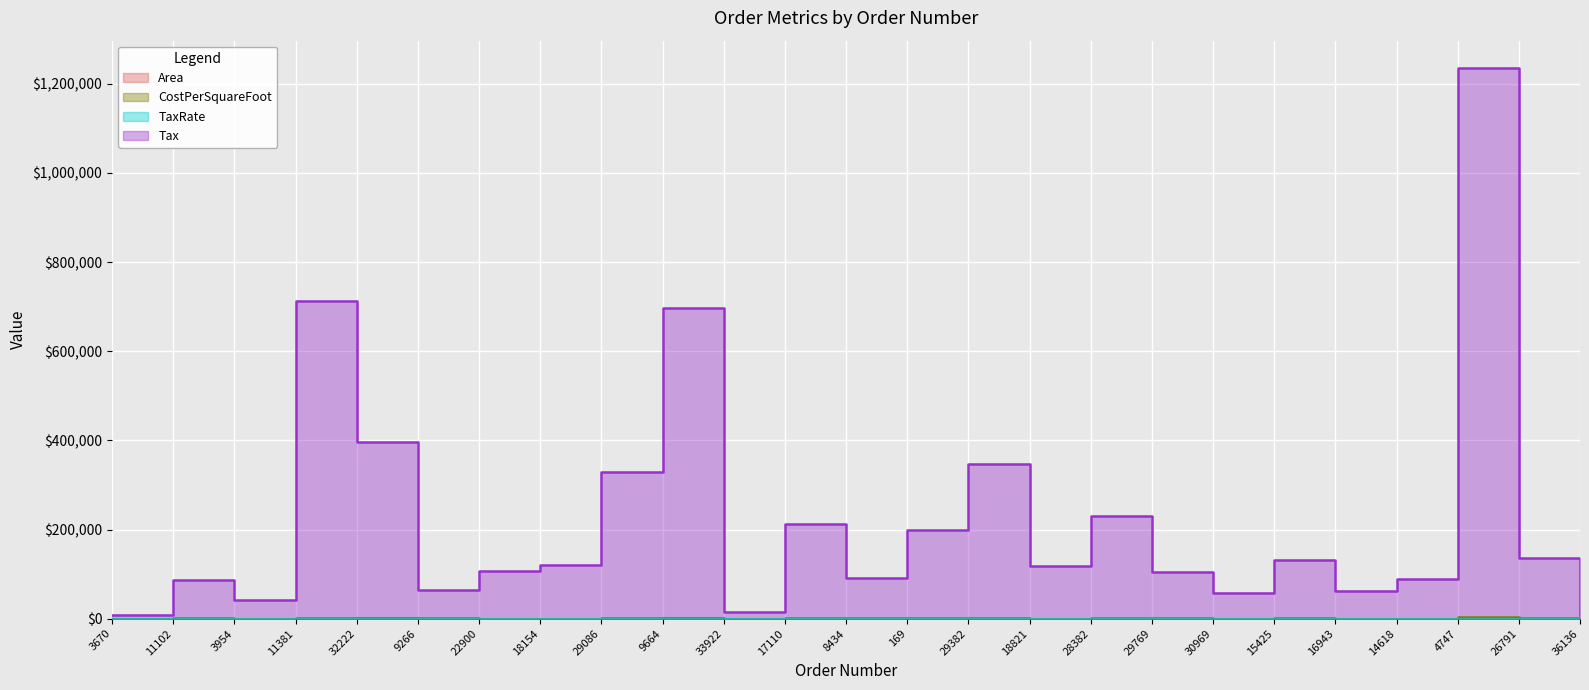

True or false: Tax has a value of 229760.0 at 28382.

True